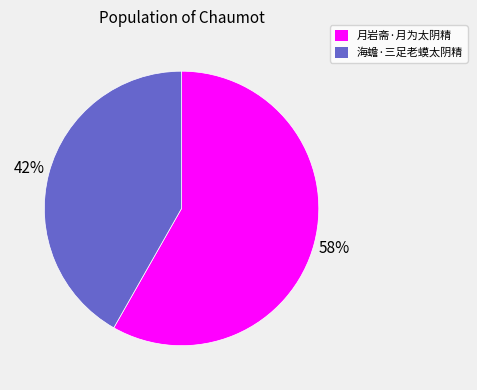

Approximately how many times larger is the value at 月岩斋·月为太阴精 compared to 海蟾·三足老蟆太阴精?

1.4